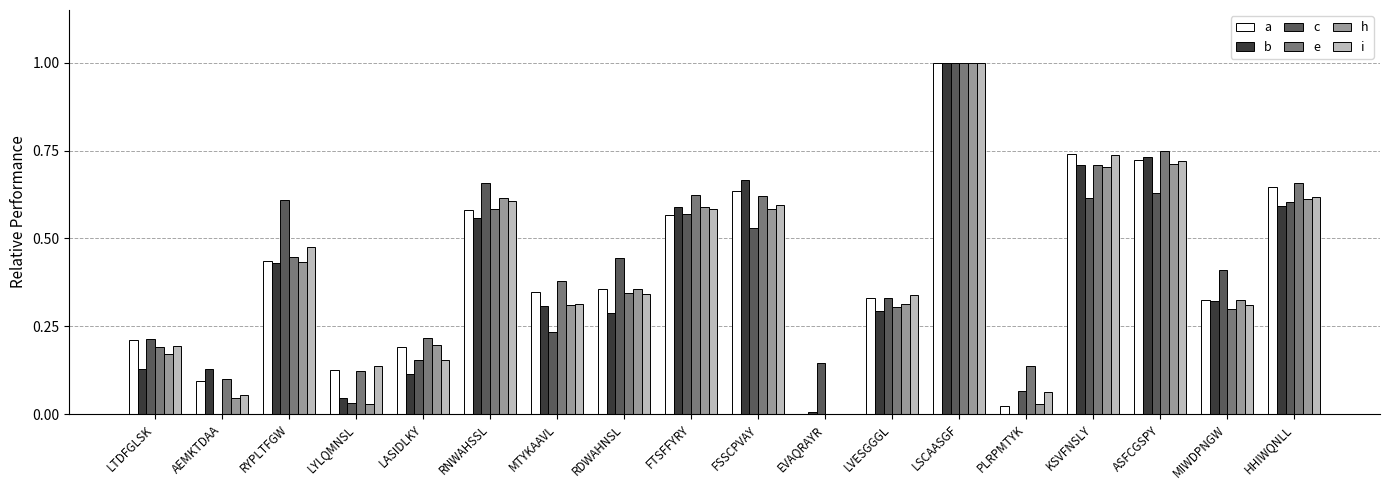

At which category does the chart reach its peak across all series?

LSCAASGF